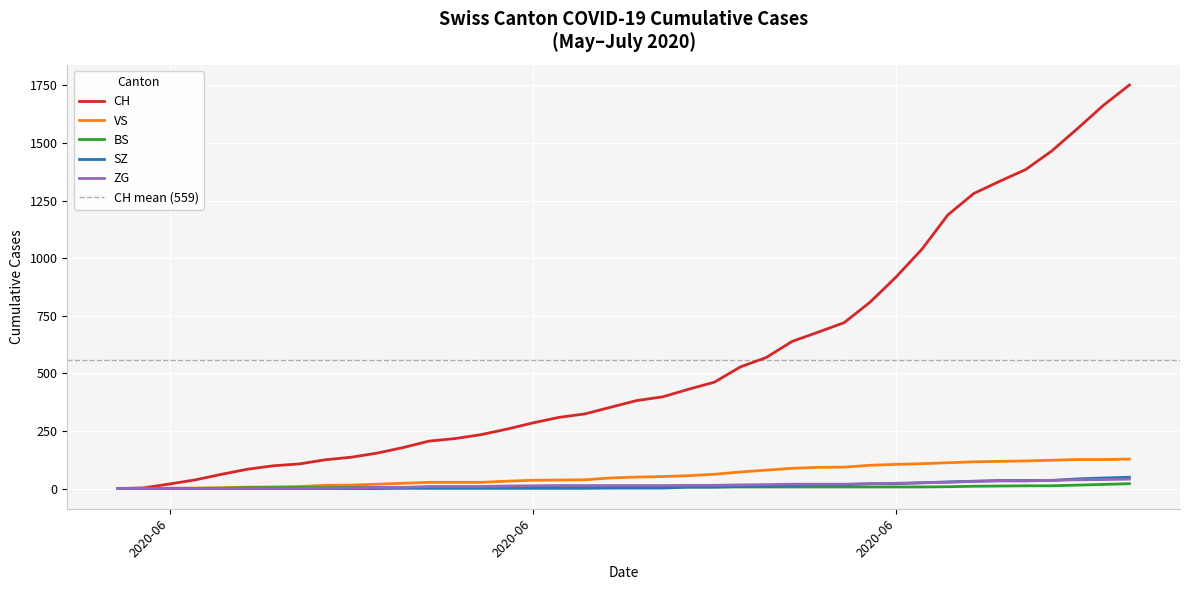

True or false: BS and CH intersect in this chart.

False